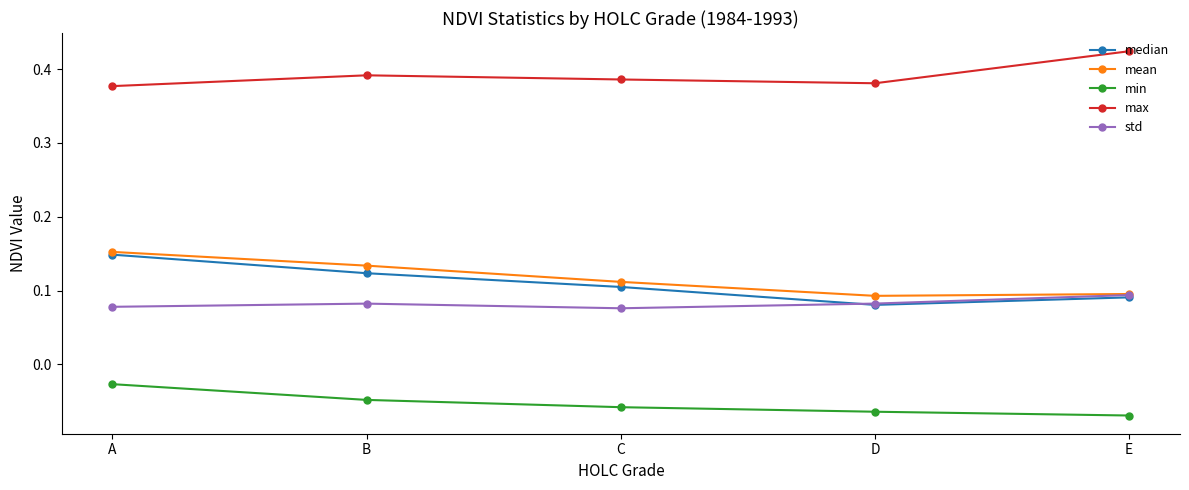

True or false: mean has more than 2 points higher than both neighbors.

False